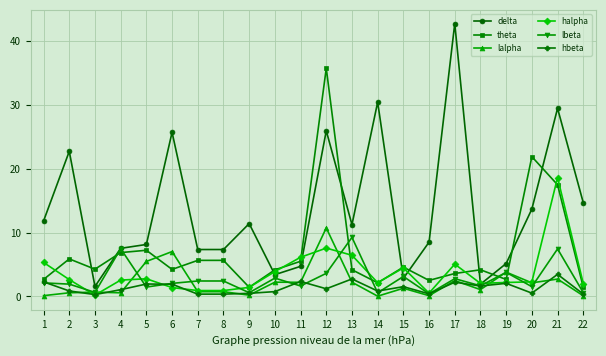

What is the value of the theta point at the 6th from the left?

4.2